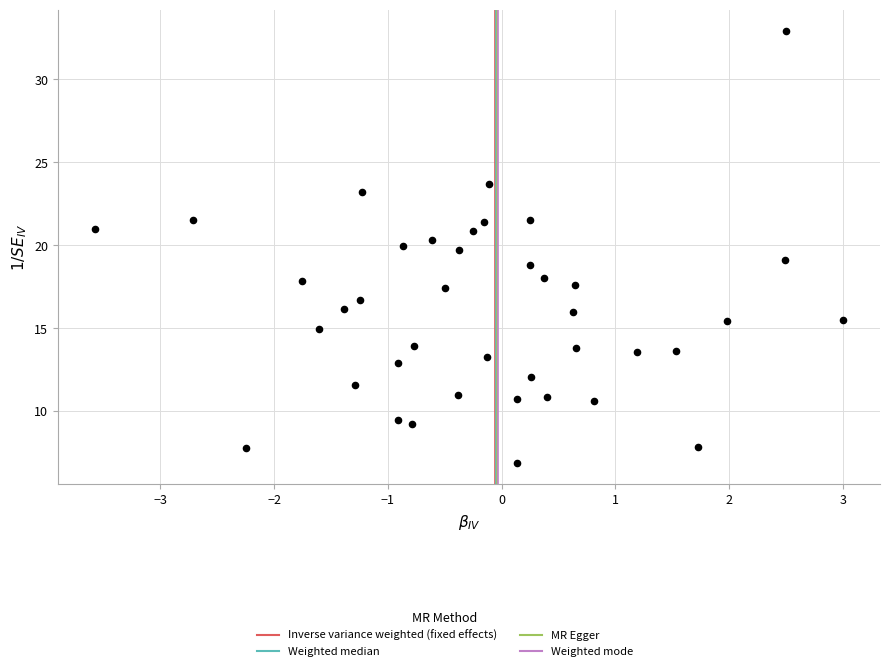

What is the range of Y values (max minus min)?

26.0